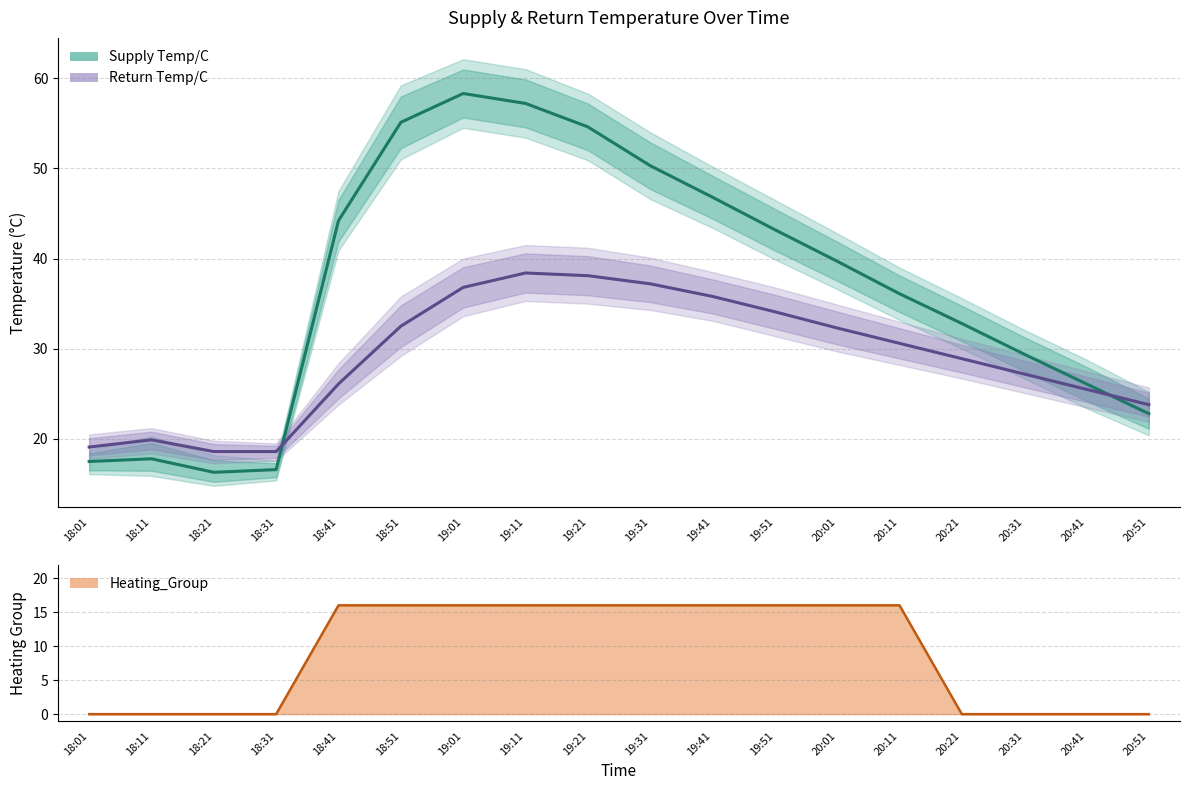

At which label does Supply Temp/C first exceed 39?

18:41